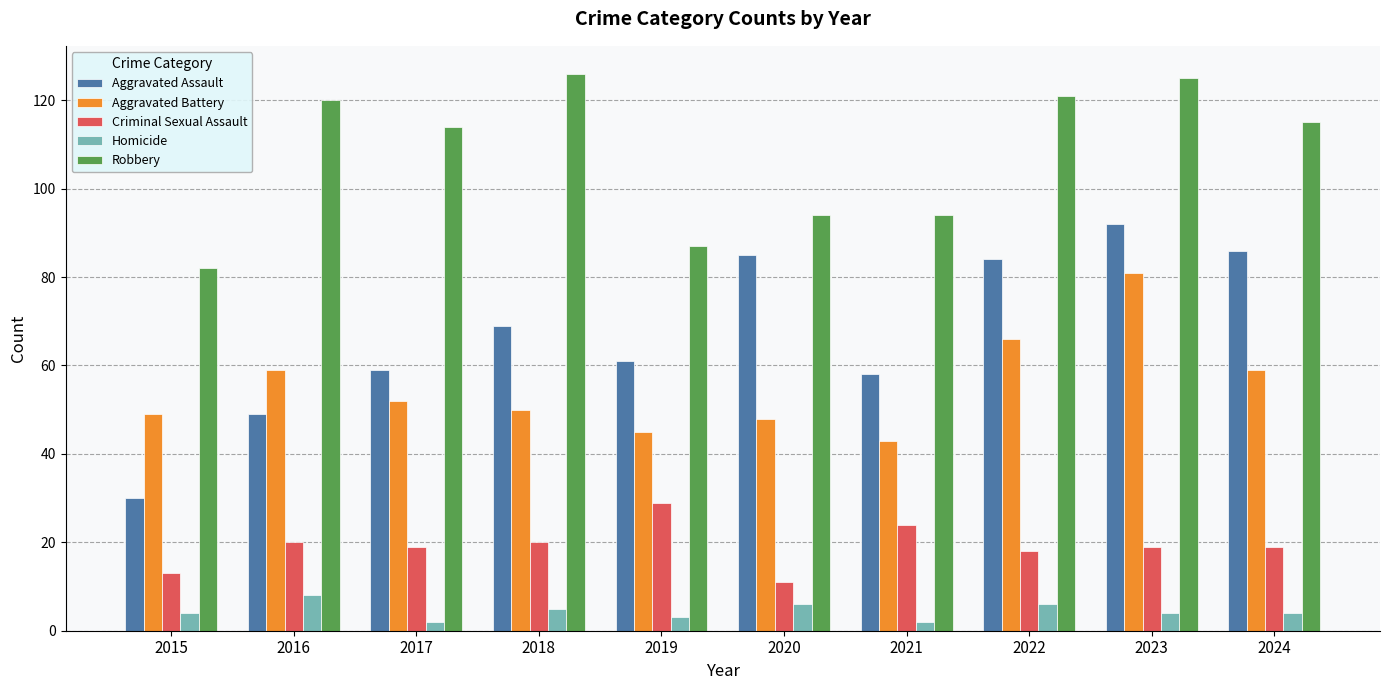

At how many categories does at least one series exceed 83?

9